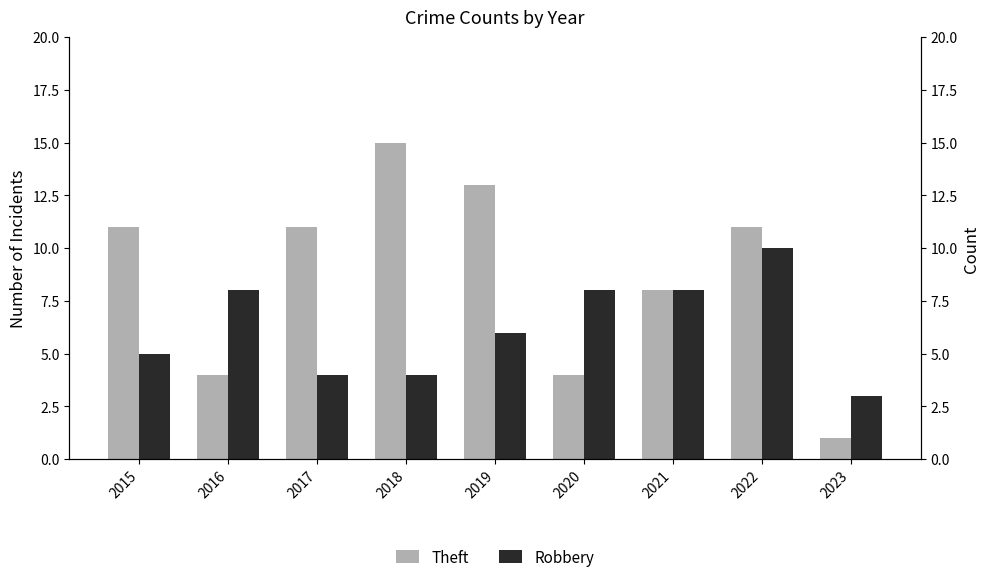

Where is Robbery nearest to the value 6?

2019